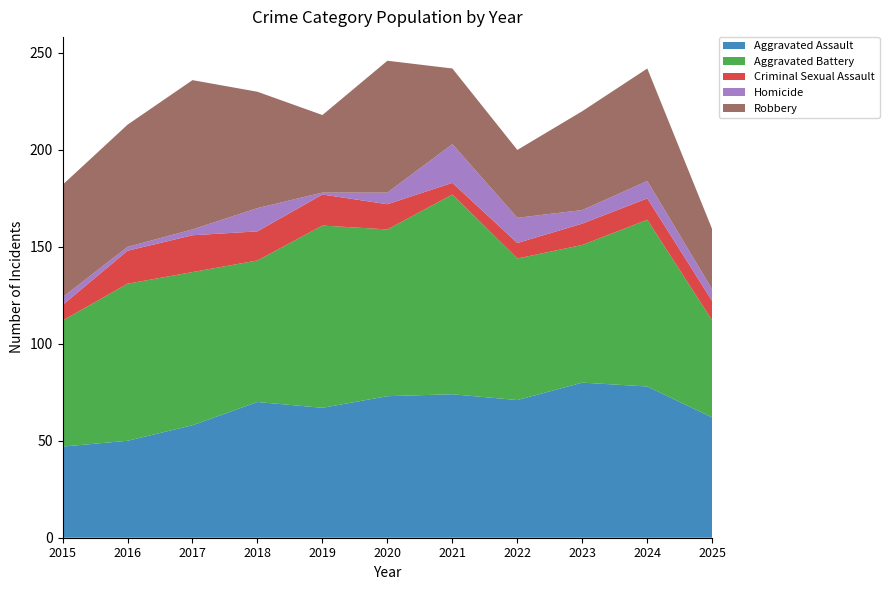

Reading left to right, transcribe all the data shown in this chart.

Aggravated Assault: 47	50	58	70	67	73	74	71	80	78	62
Aggravated Battery: 65	81	79	73	94	86	103	73	71	86	50
Criminal Sexual Assault: 8	17	19	15	16	13	6	8	11	11	10
Homicide: 4	2	3	12	1	6	20	13	7	9	6
Robbery: 58	63	77	60	40	68	39	35	51	58	31